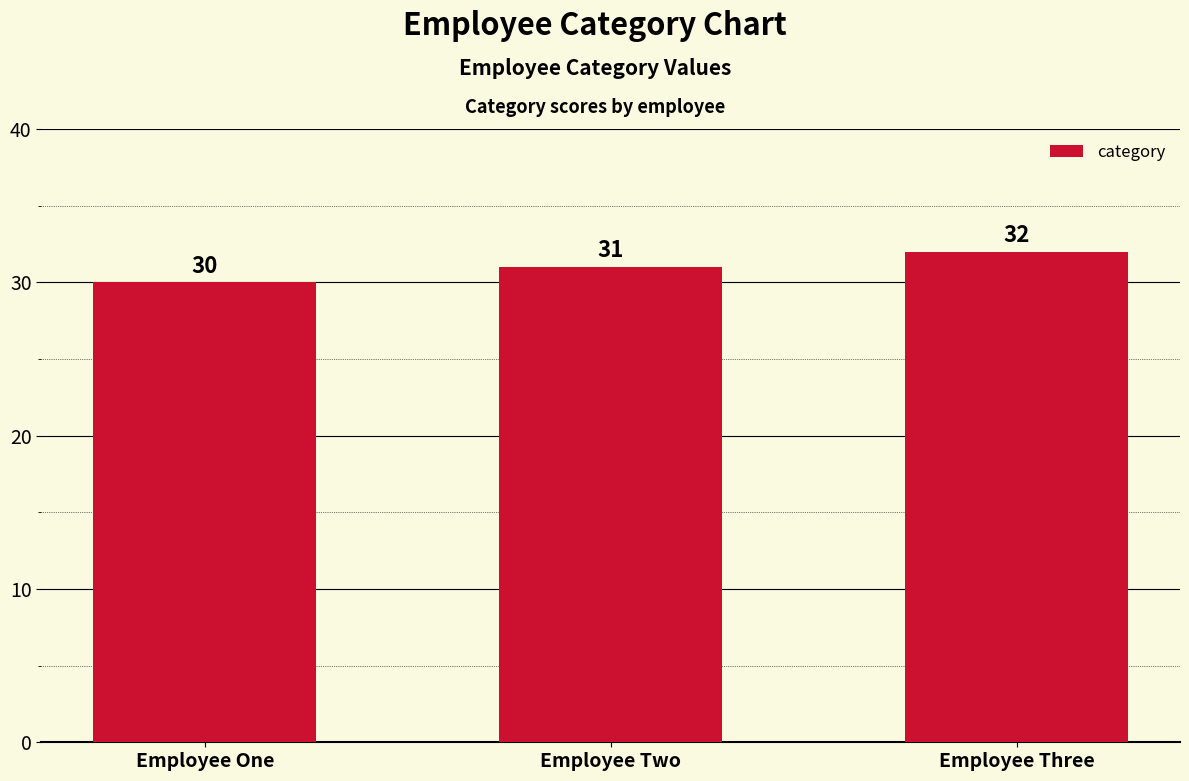

The chart shows a value of 13 at Employee Two. True or false?

False